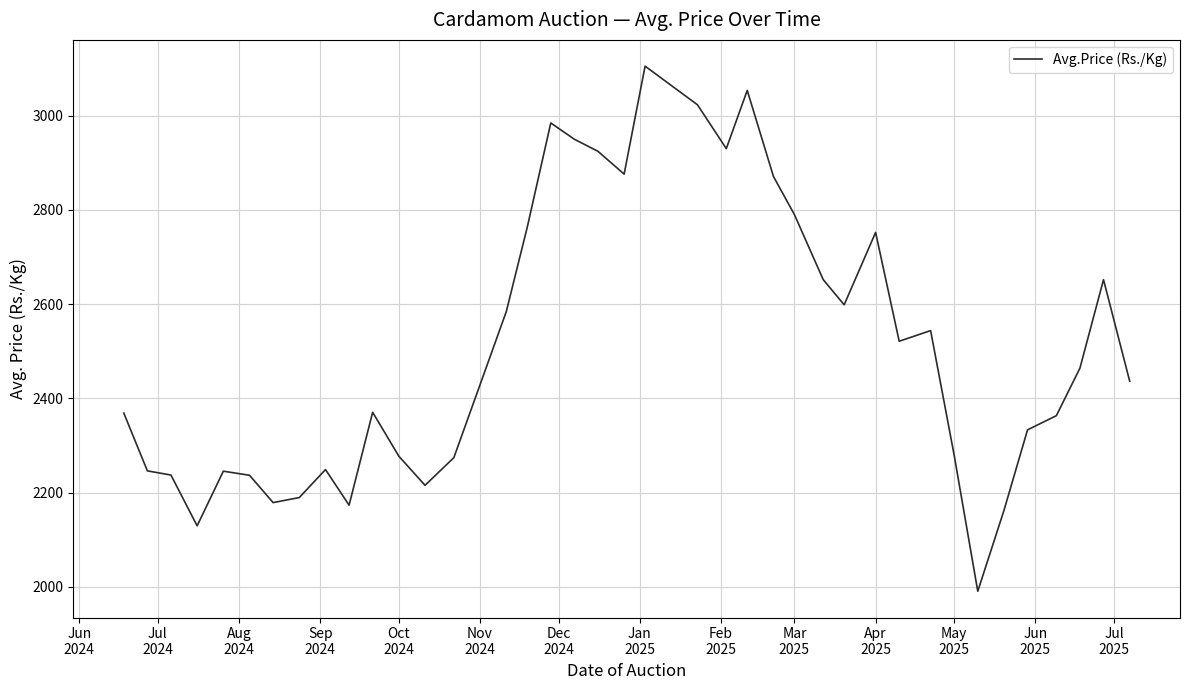

What is the difference between the maximum and minimum values?

1114.3